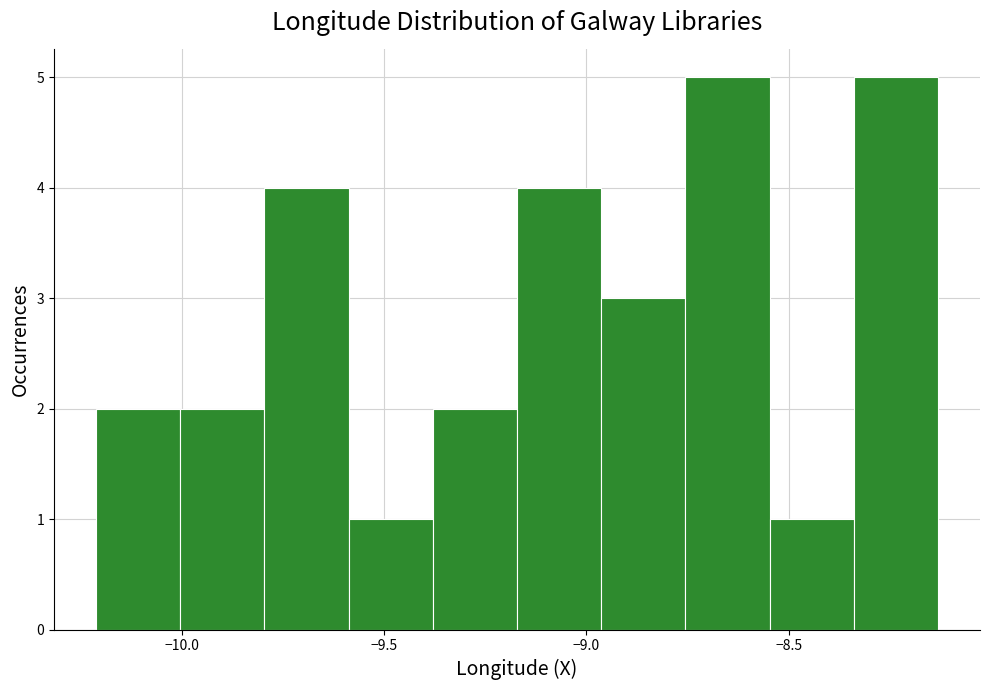

Reading left to right, transcribe this chart: for each bar, give the range it covers on the x-axis and its height. Neither the bar edges nor the heights are printed on the chart, so give them approximately, as read against the axes.

-10.20 to -10.00: 2
-10.00 to -9.80: 2
-9.80 to -9.60: 4
-9.60 to -9.40: 1
-9.40 to -9.15: 2
-9.15 to -8.95: 4
-8.95 to -8.75: 3
-8.75 to -8.55: 5
-8.55 to -8.35: 1
-8.35 to -8.15: 5